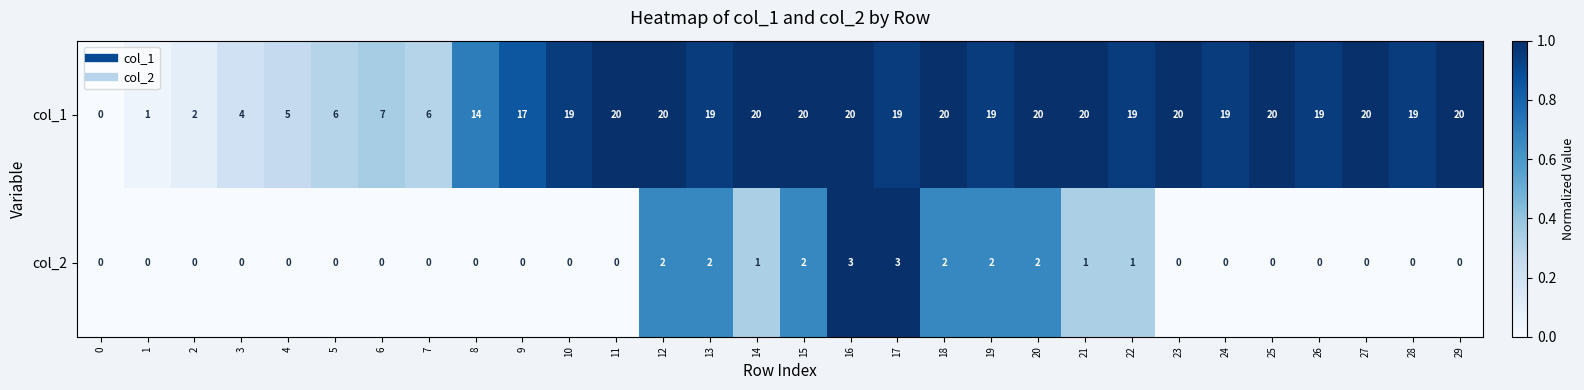

How many series are shown in this chart?

2